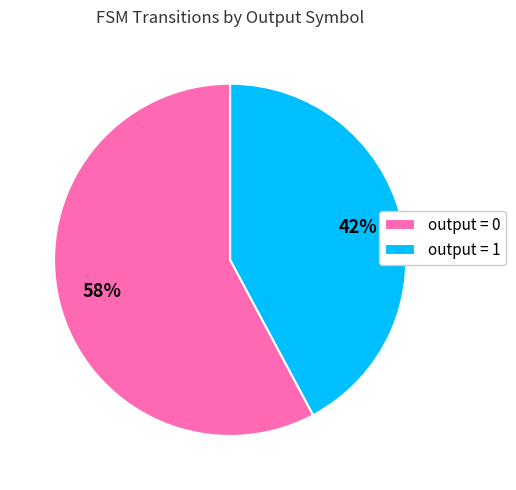

Is output = 0 the majority of the pie?

Yes